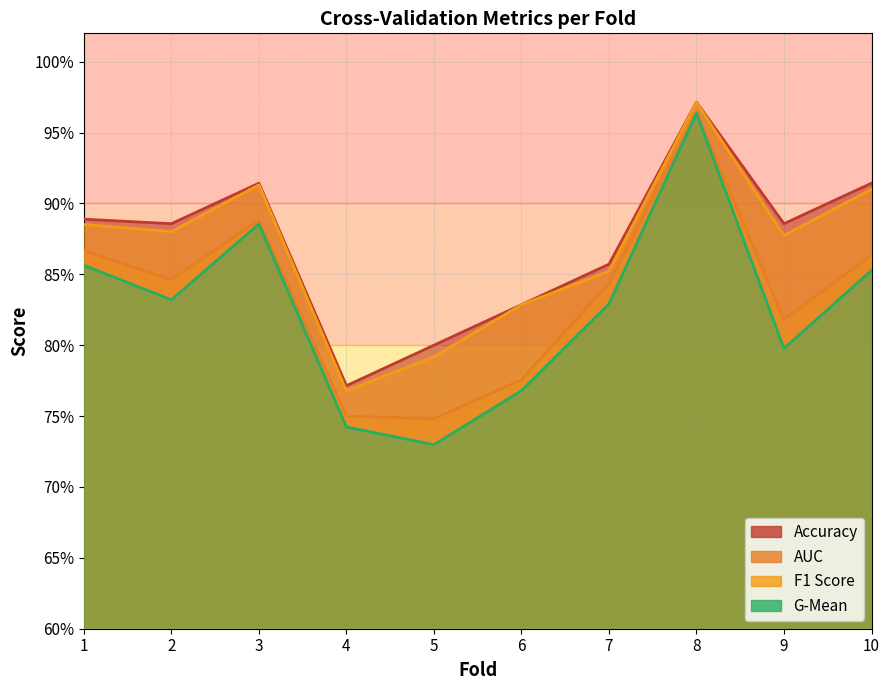

At how many categories does at least one series exceed 0?

10